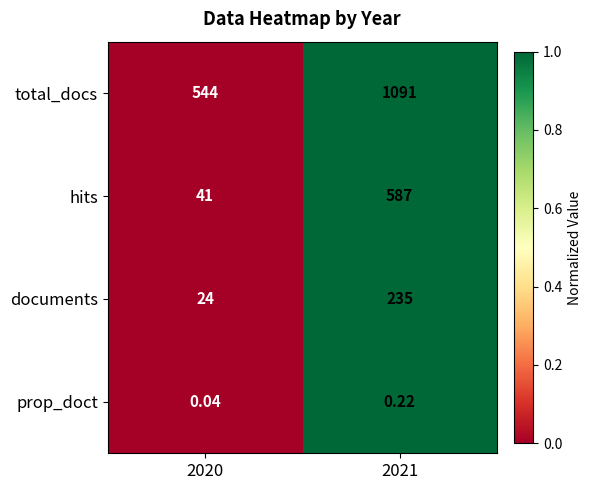

Rank the series at 2021 from highest to lowest value.

total_docs, hits, documents, prop_doct